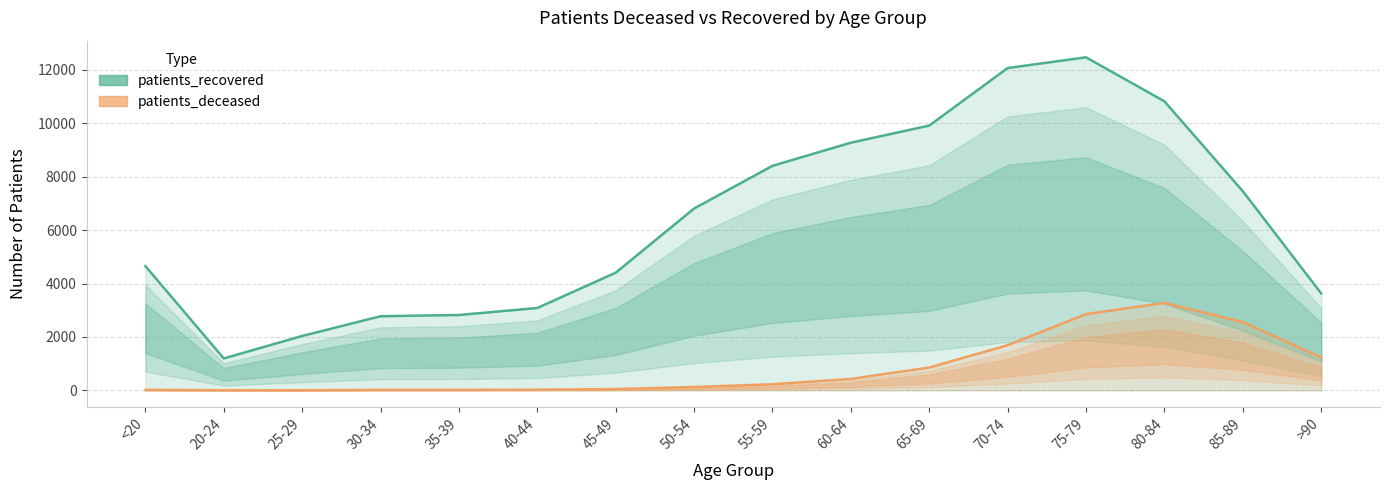

What is the minimum value for patients_deceased?

3